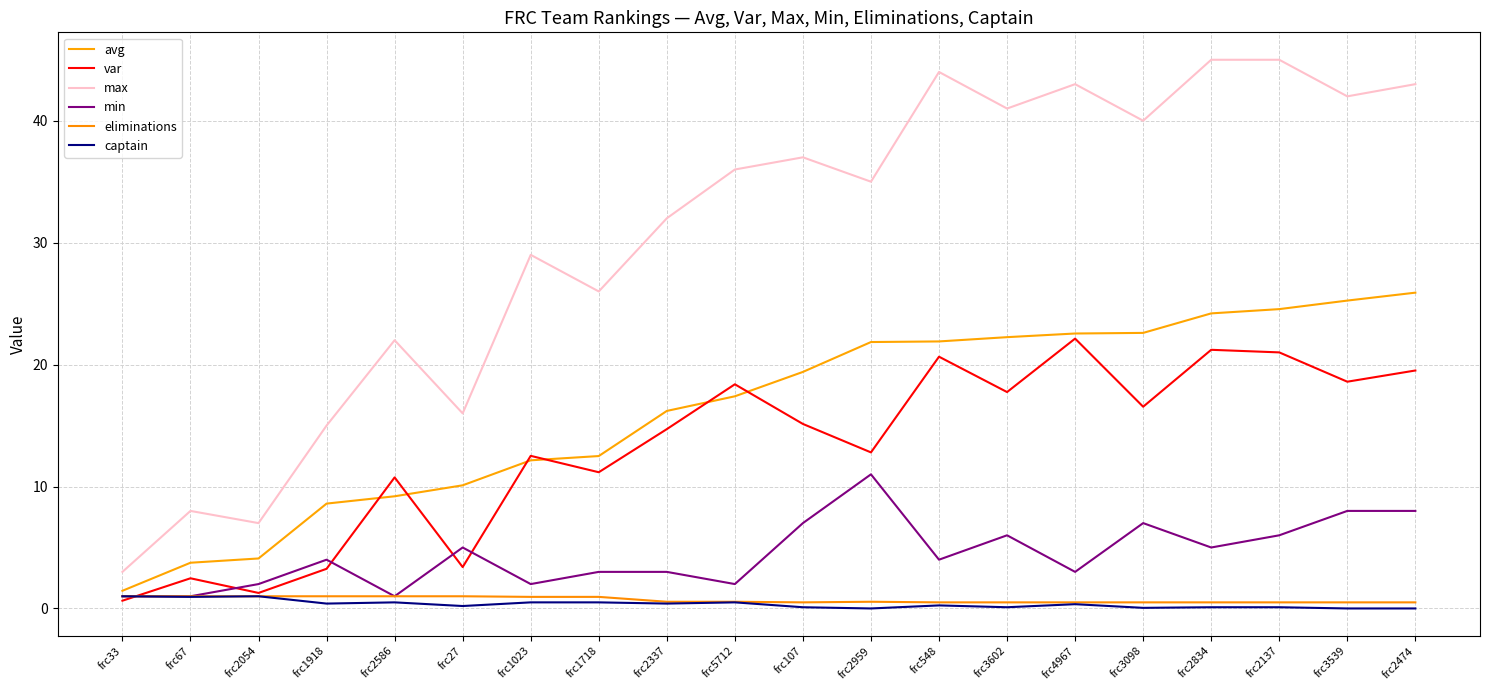

How many lines are shown in the chart?

6